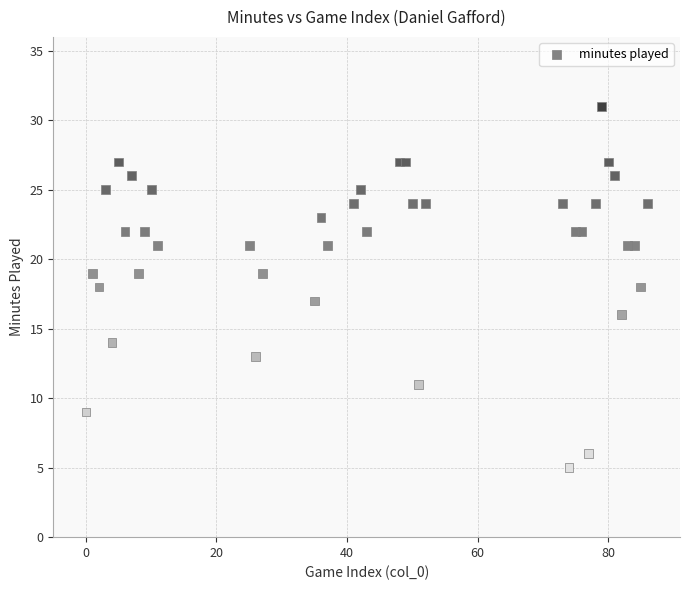

What is the range of X values (max minus min)?

86